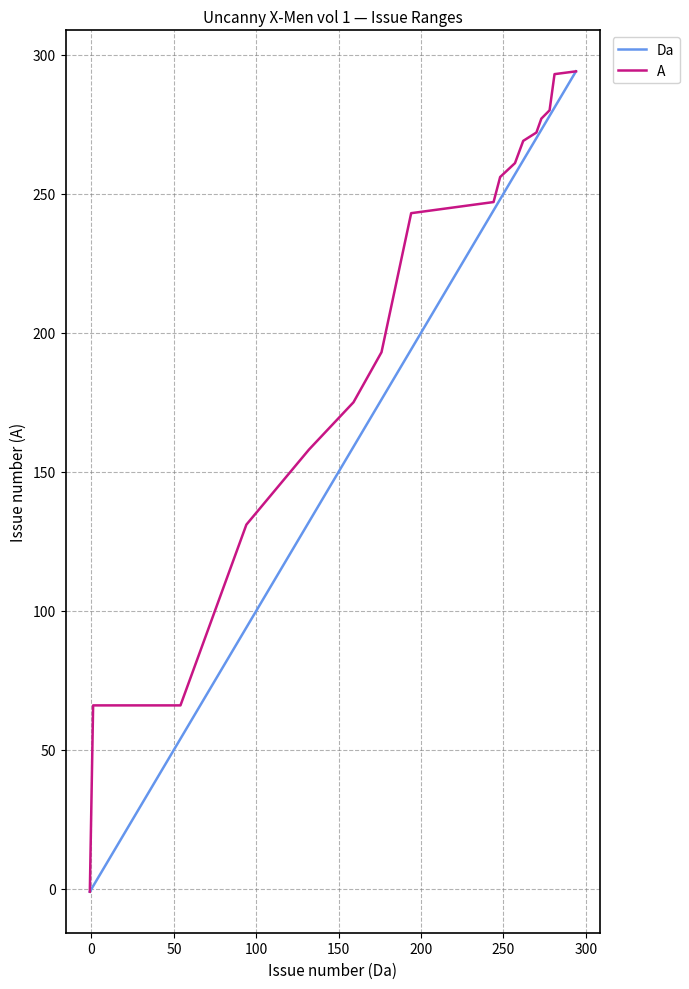

What is the maximum value shown in the chart?

294